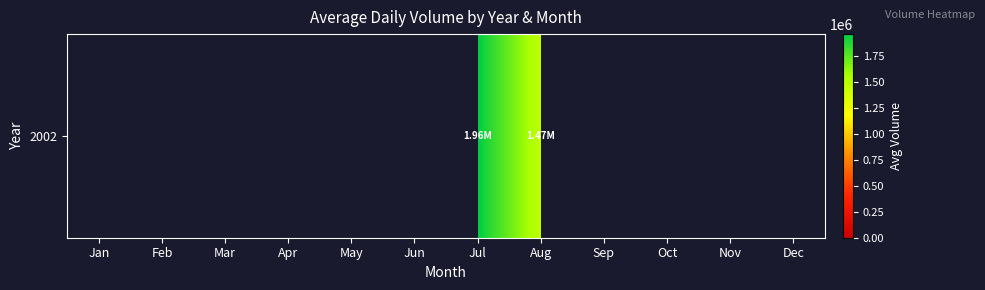

What is the greatest value displayed?

1960239.1